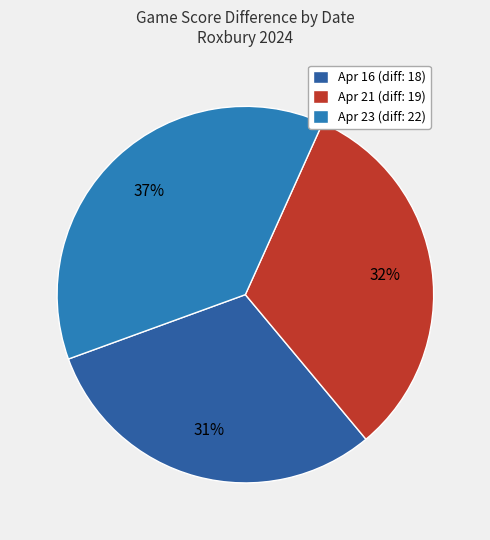

What is the change in value from Apr 16 to Apr 21?

+1